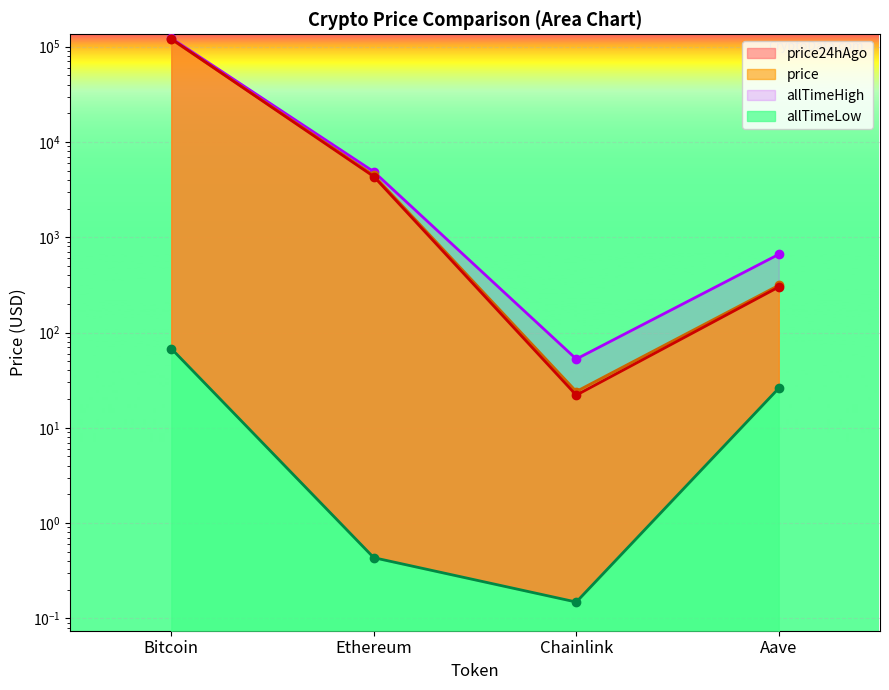

How many interior local valleys does the allTimeHigh series have?

1